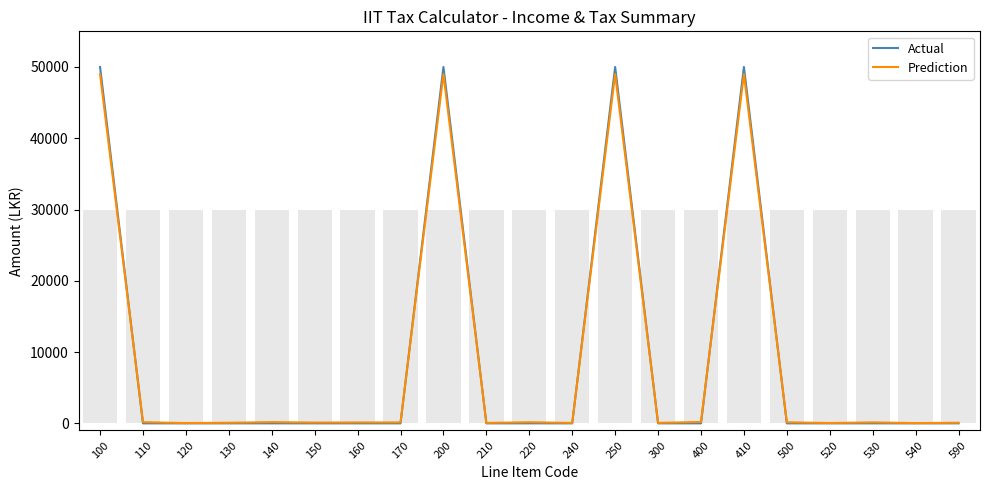

The Actual series shows 0 at 130. True or false?

True